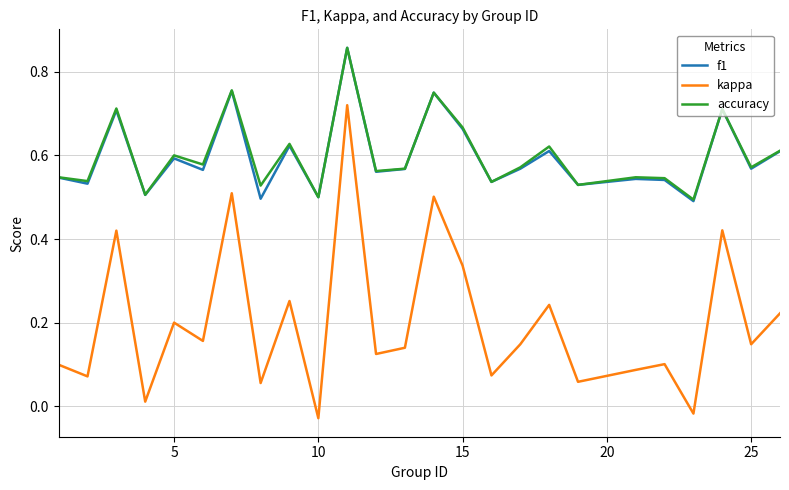

Which series has the largest range (max minus min)?

kappa